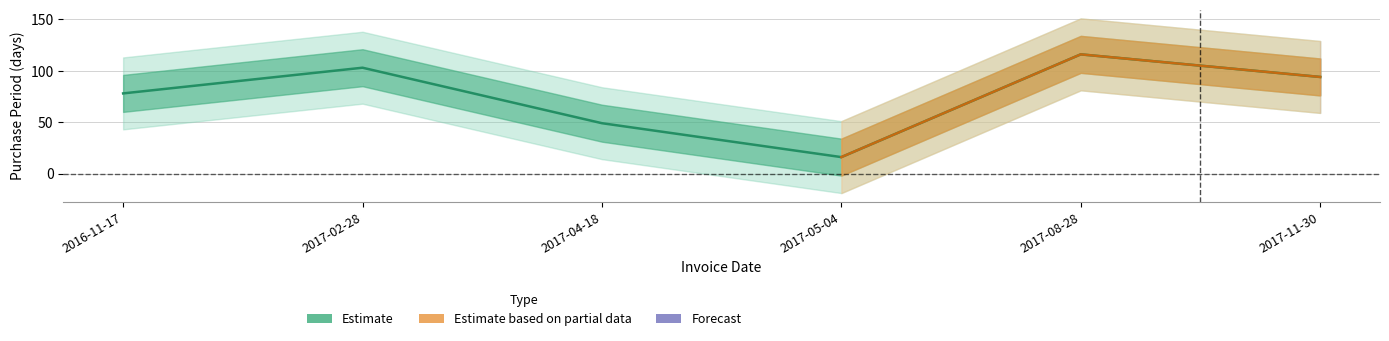

Where is the data nearest to the value 66?

2016-11-17